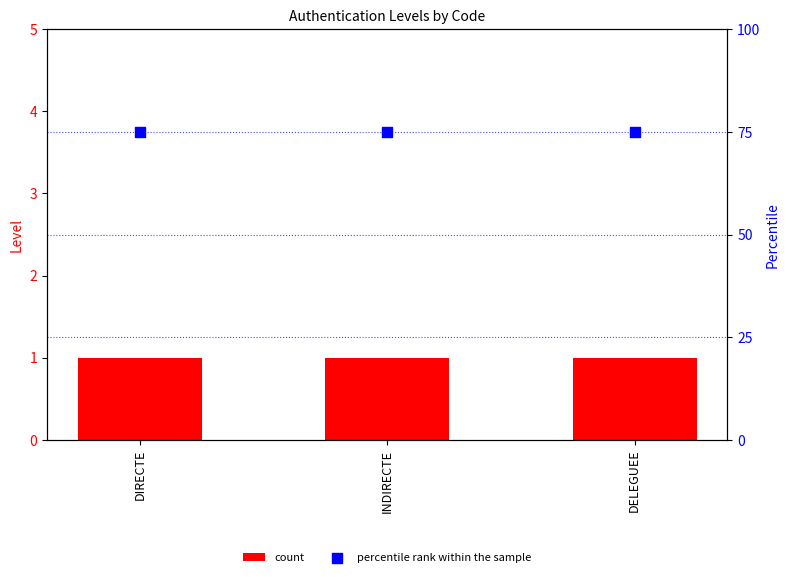

At which category is the sum across all series the highest?

DIRECTE